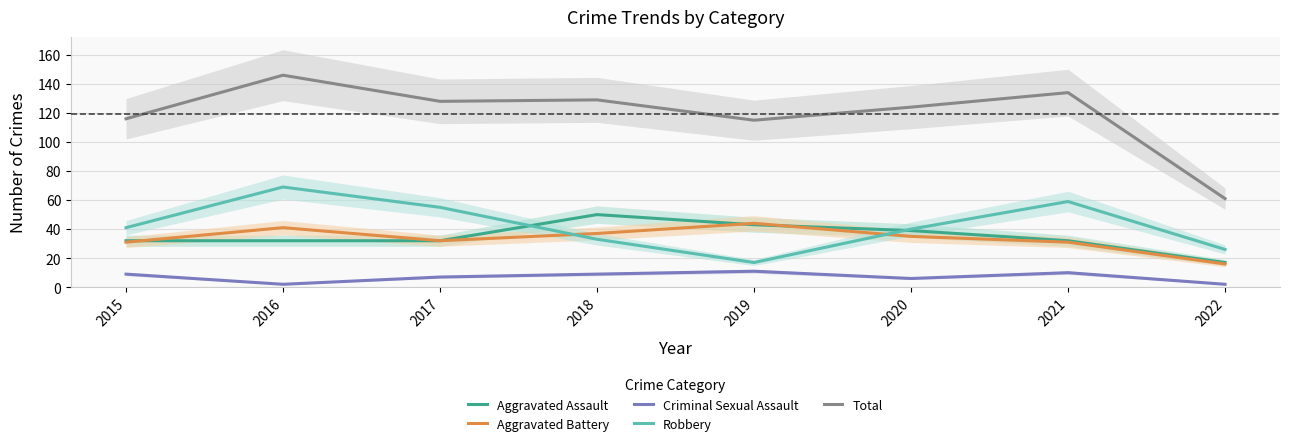

Rank the series by their maximum value, from highest to lowest.

Total, Robbery, Aggravated Assault, Aggravated Battery, Criminal Sexual Assault